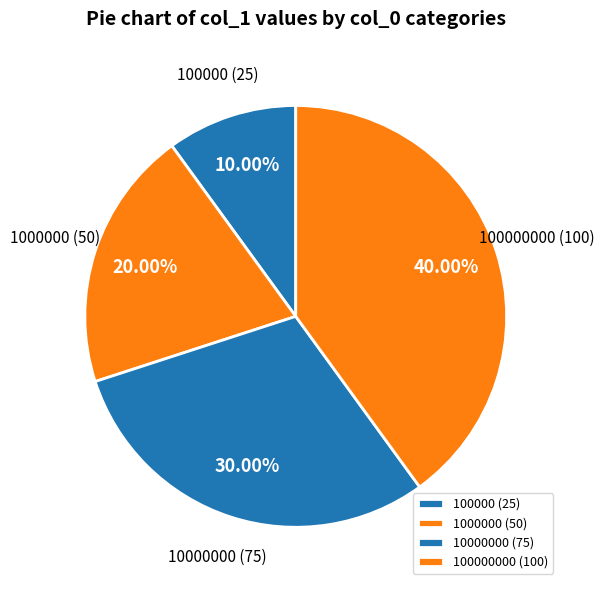

Rank the categories by value from lowest to highest.

100000 (25), 1000000 (50), 10000000 (75), 100000000 (100)